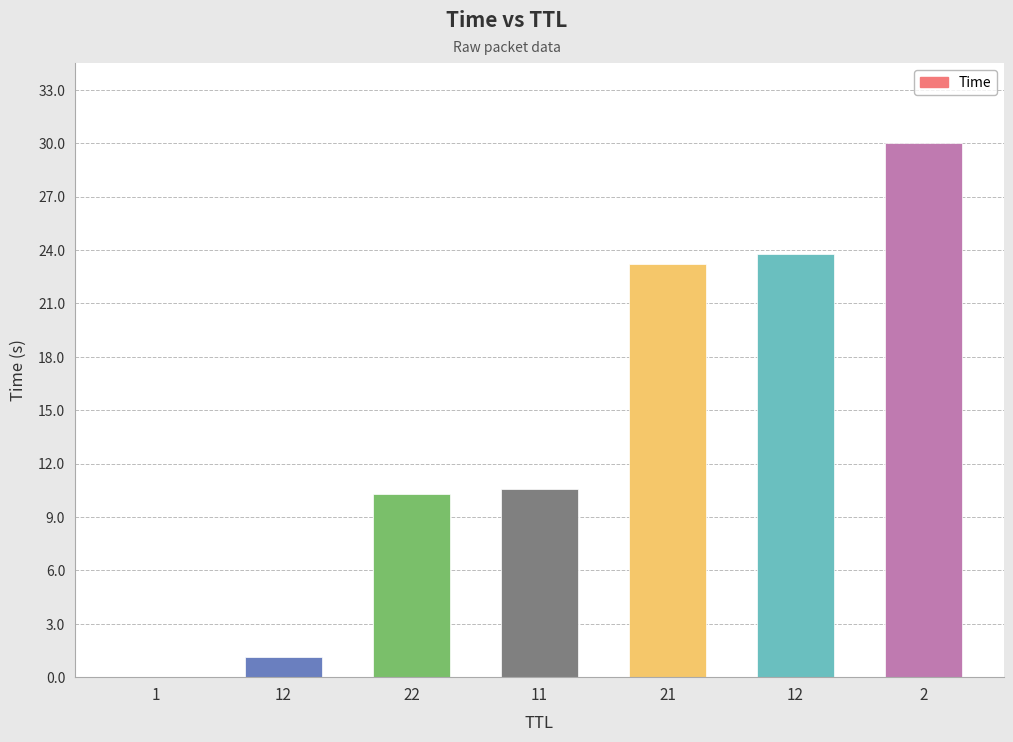

What is the greatest value displayed?

30.0